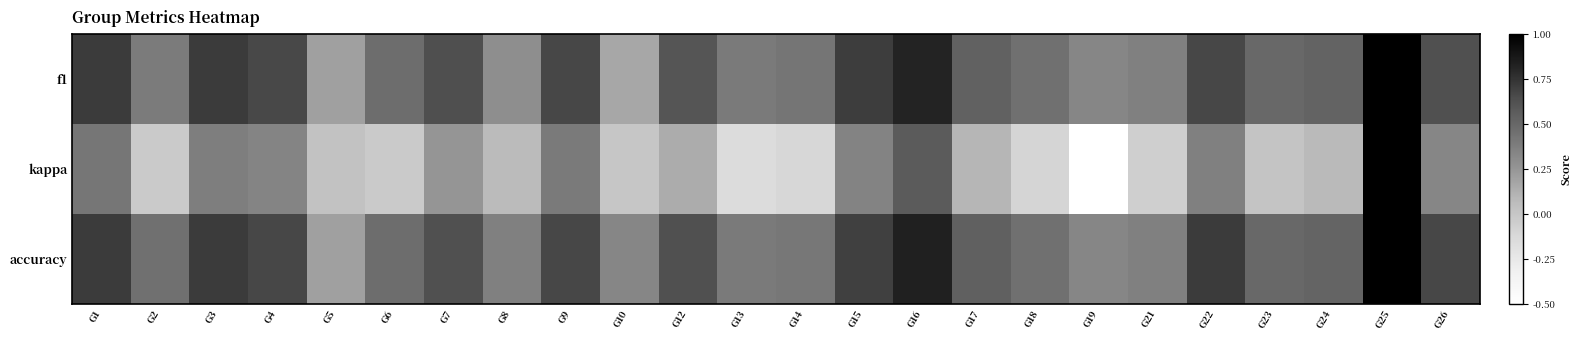

What is the total value across all series at G12?

1.4